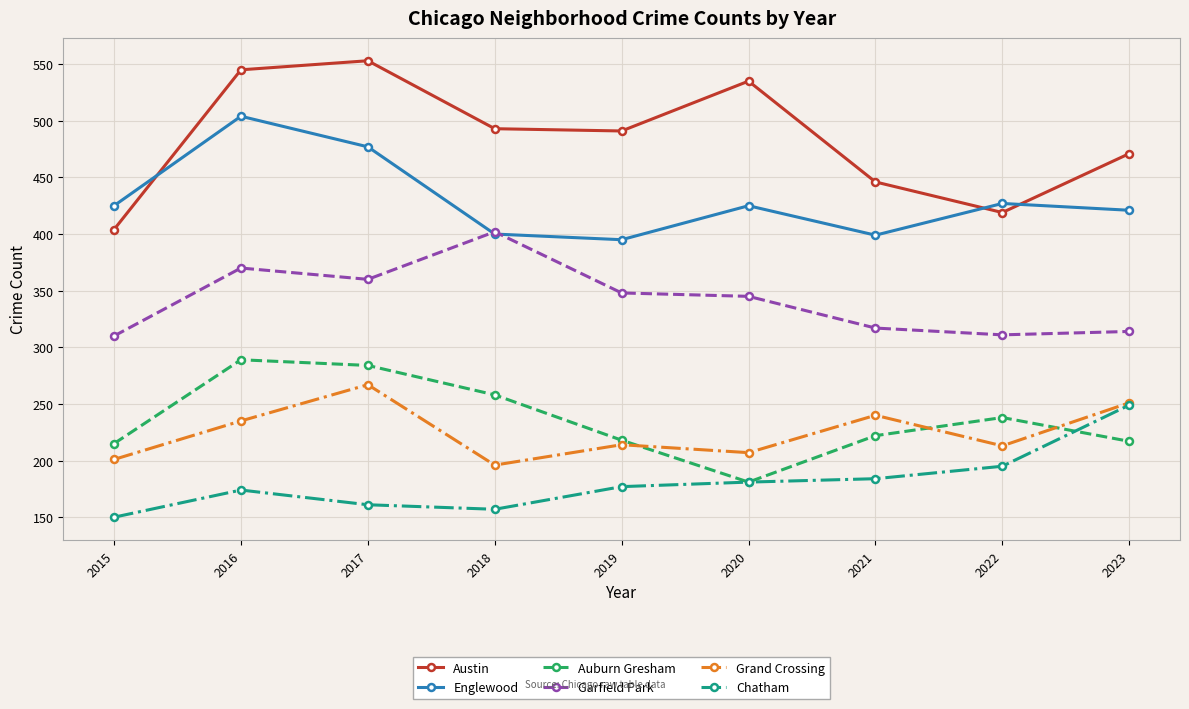

What is the minimum value shown in the chart?

150